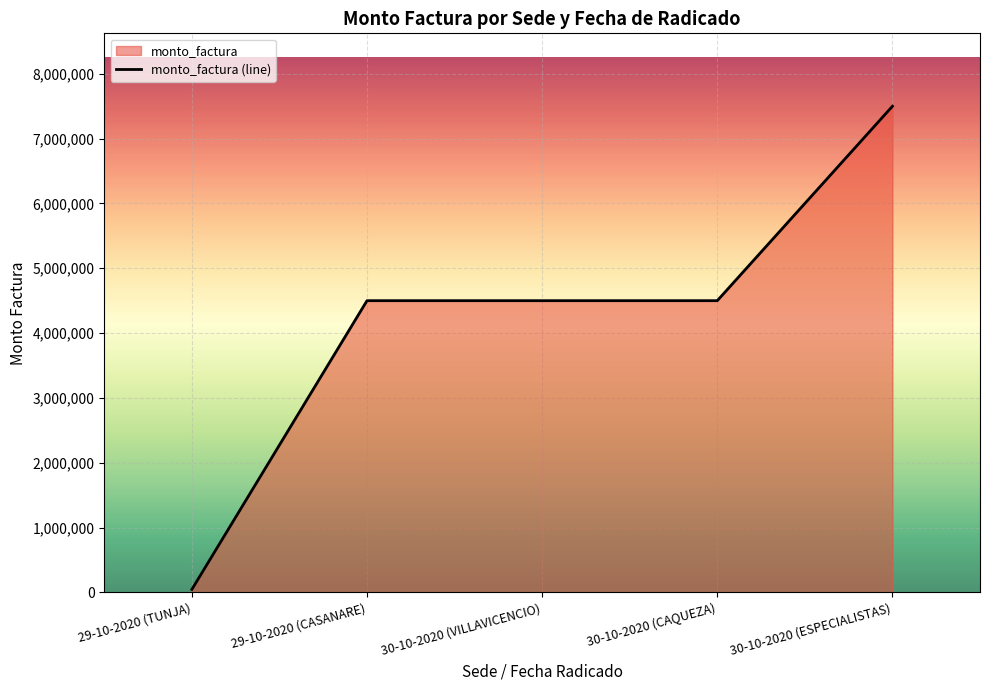

True or false: the data shows 45000 at 29-10-2020 (TUNJA).

True